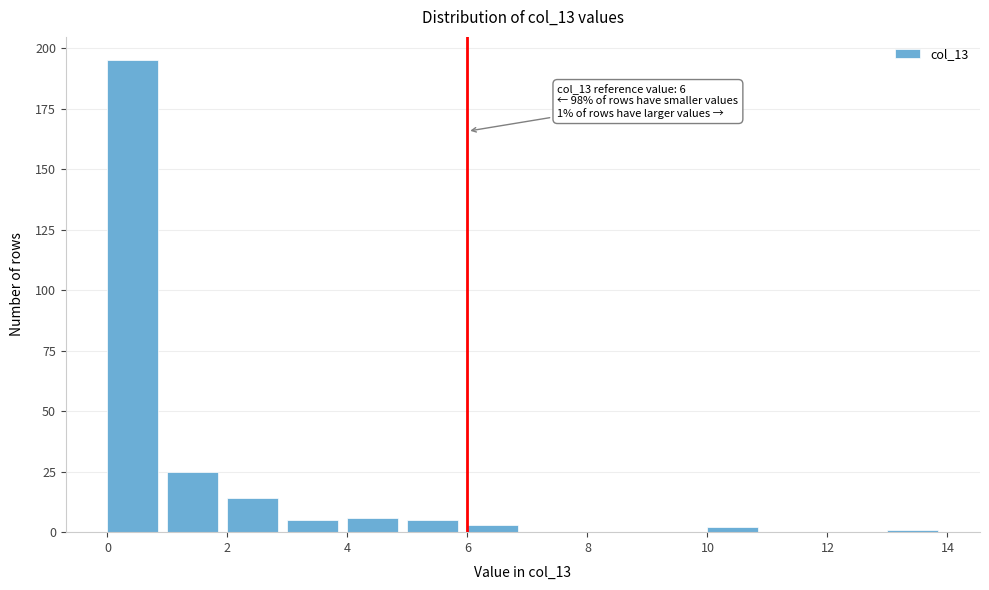

Which range on the x-axis has the tallest bar?

0 to 1